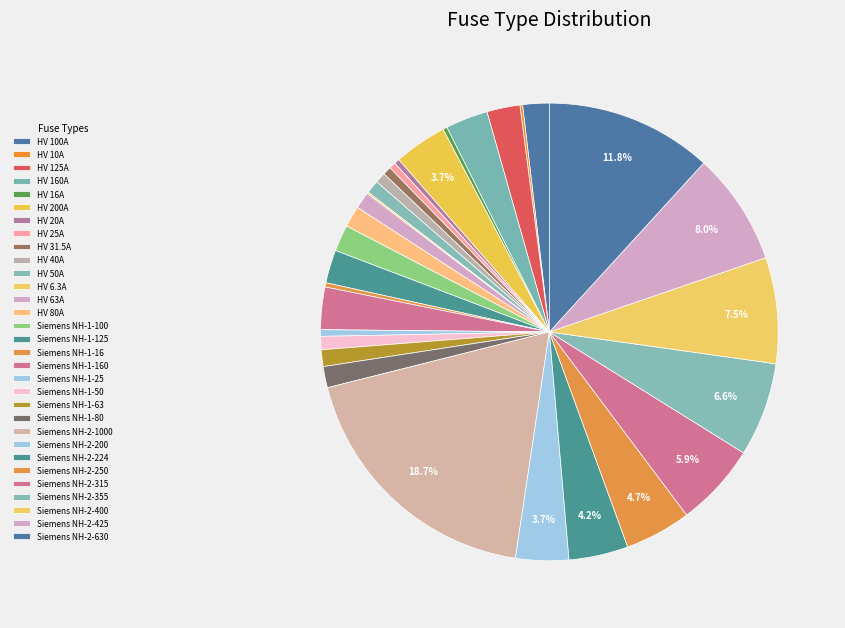

Which category has the smallest portion of the pie?

HV 6.3A